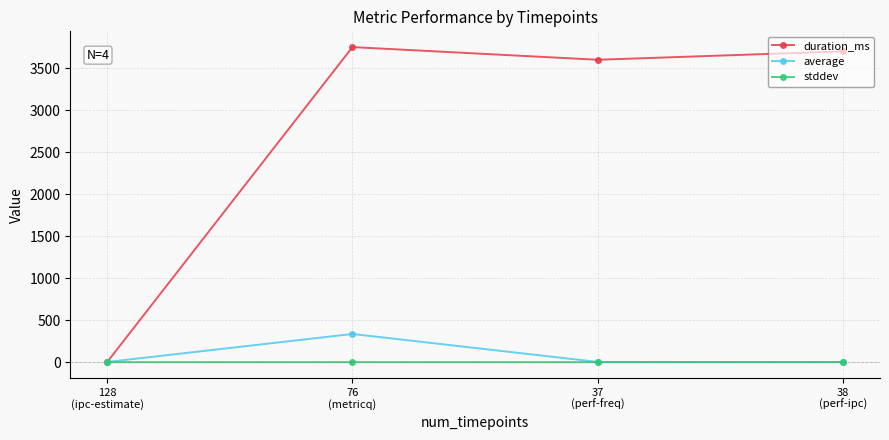

How many times do stddev and duration_ms cross each other?

1